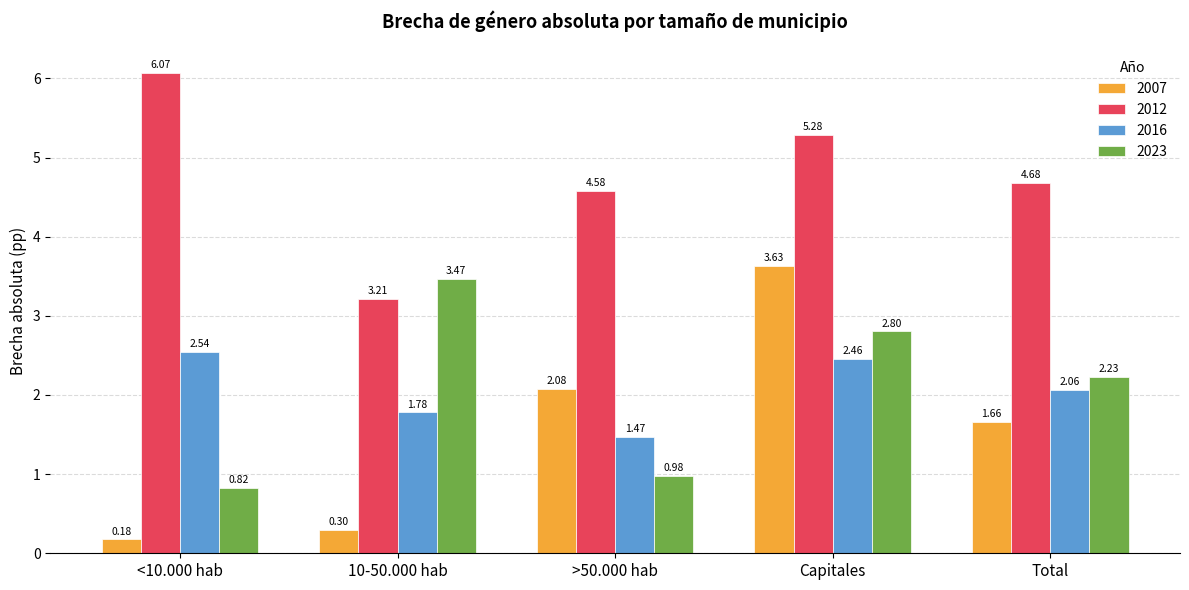

What is the difference between the highest and lowest values at Total?

3.0